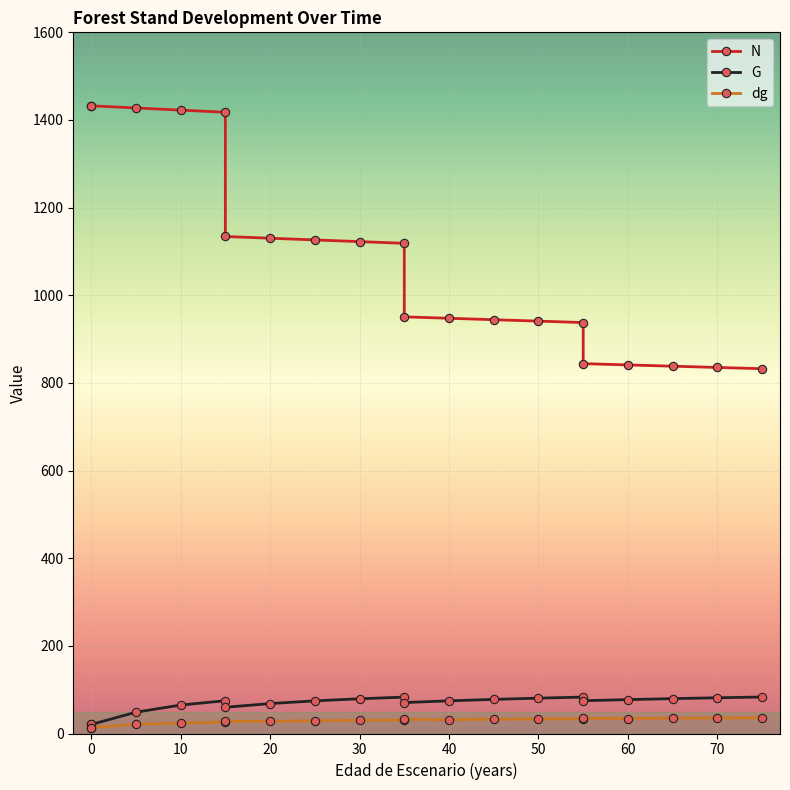

List the series in order of their peak value, lowest first.

dg, G, N